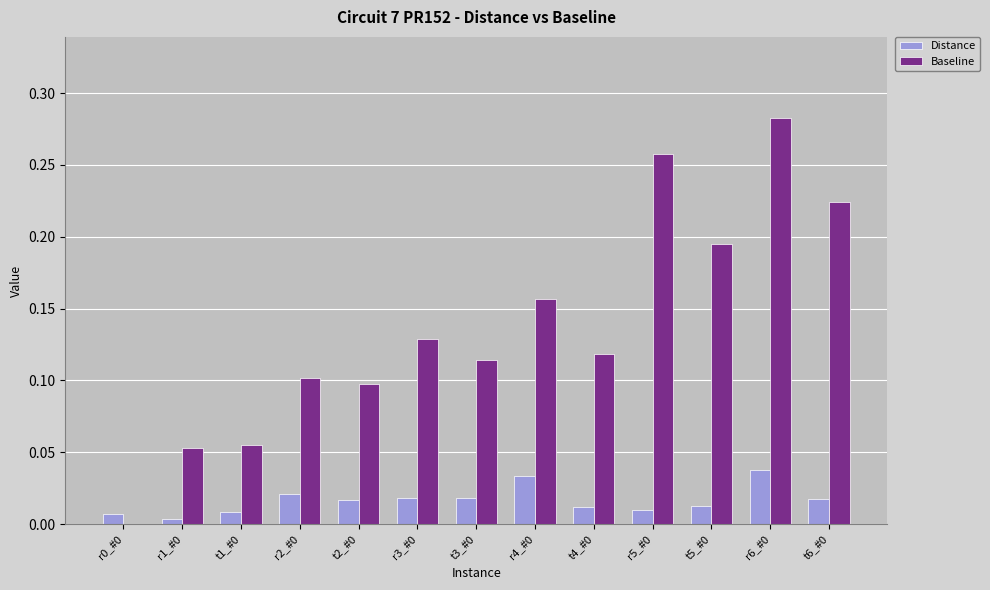

What is the sum of the Baseline values at r4_#0 and t6_#0?

0.4